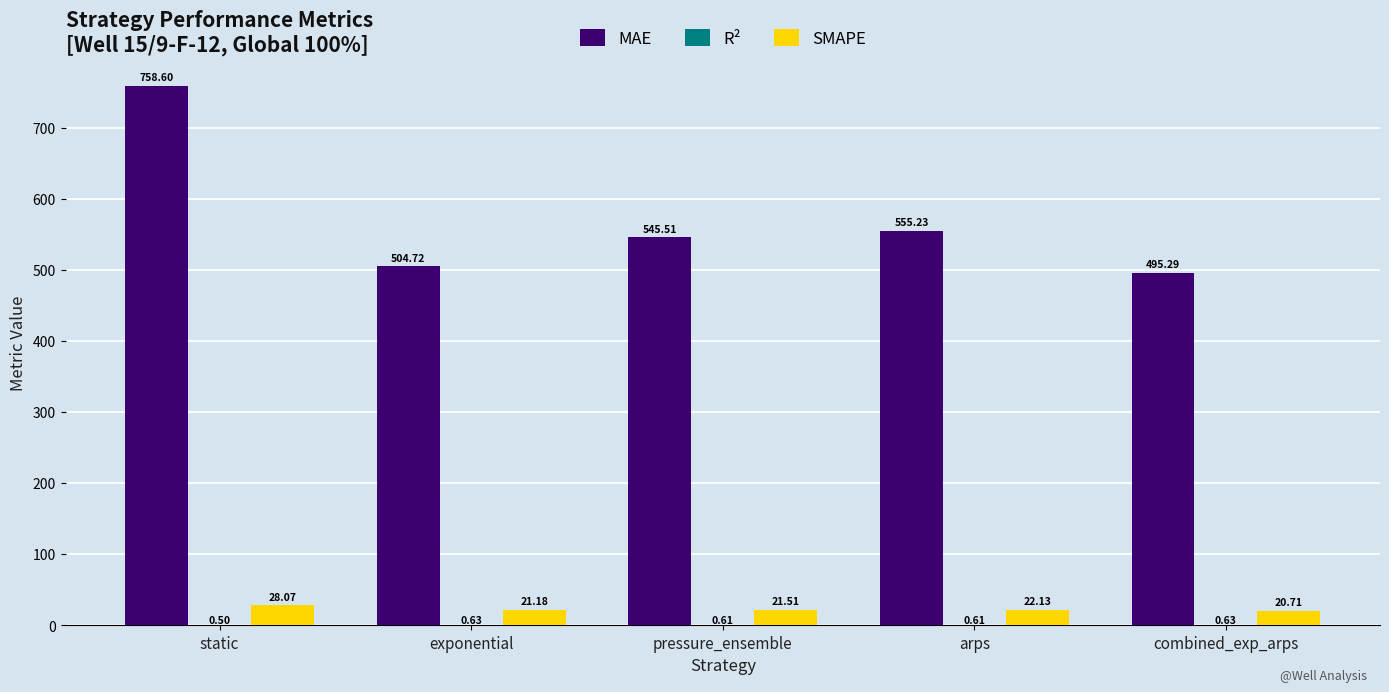

At which category does the chart reach its peak across all series?

static